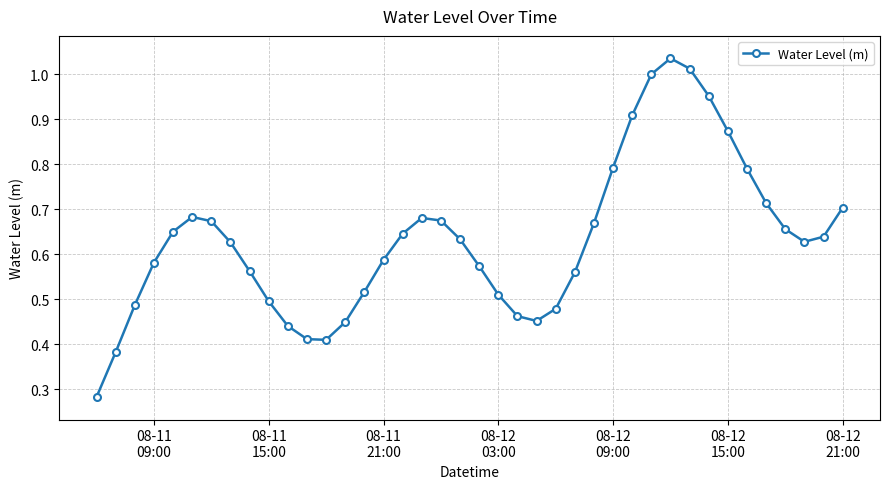

What is the sum of all values?

25.3